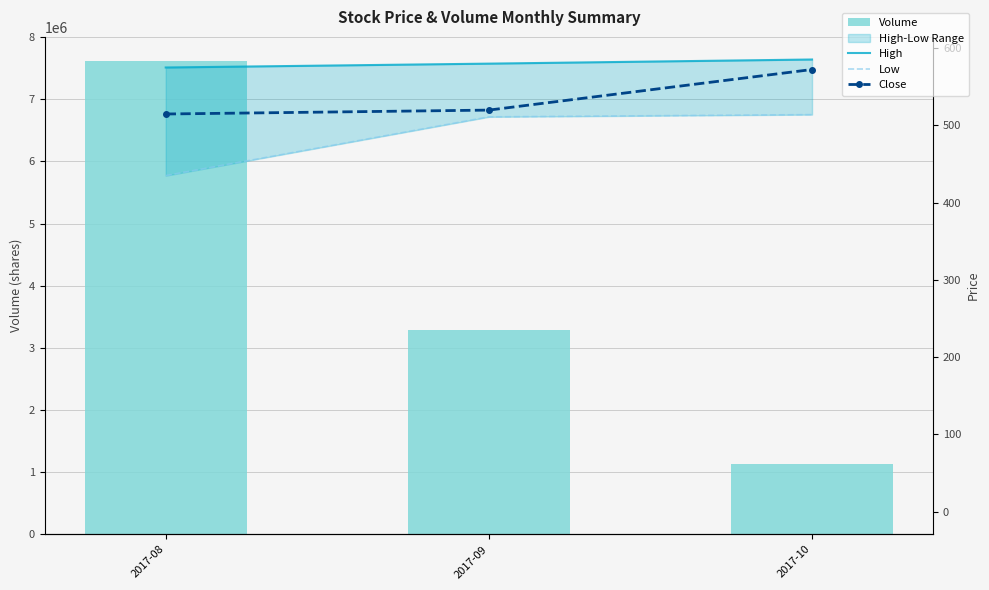

True or false: Close has a value of 238.4 at 2017-09.

False